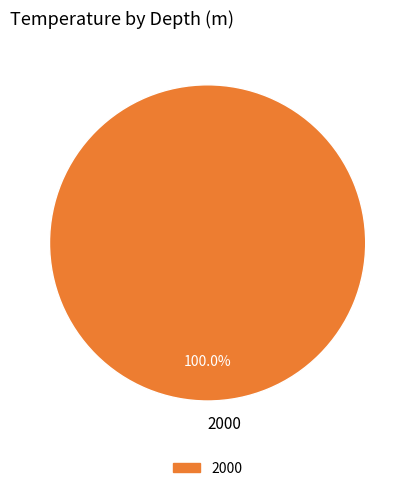

What percentage is the 2000 slice, to the nearest percent?

100%